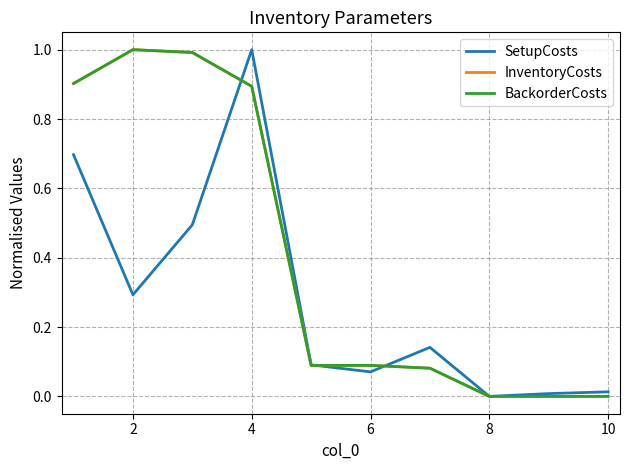

What is the difference between the maximum and minimum values in the SetupCosts series?

1.0